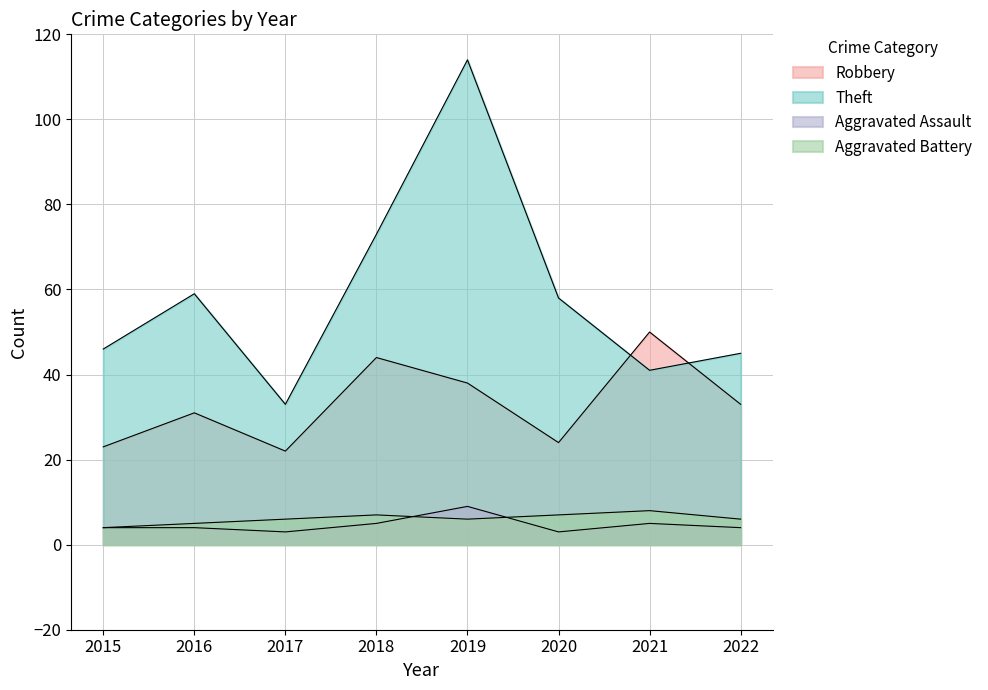

How many Aggravated Assault values are between 4 and 5?

5